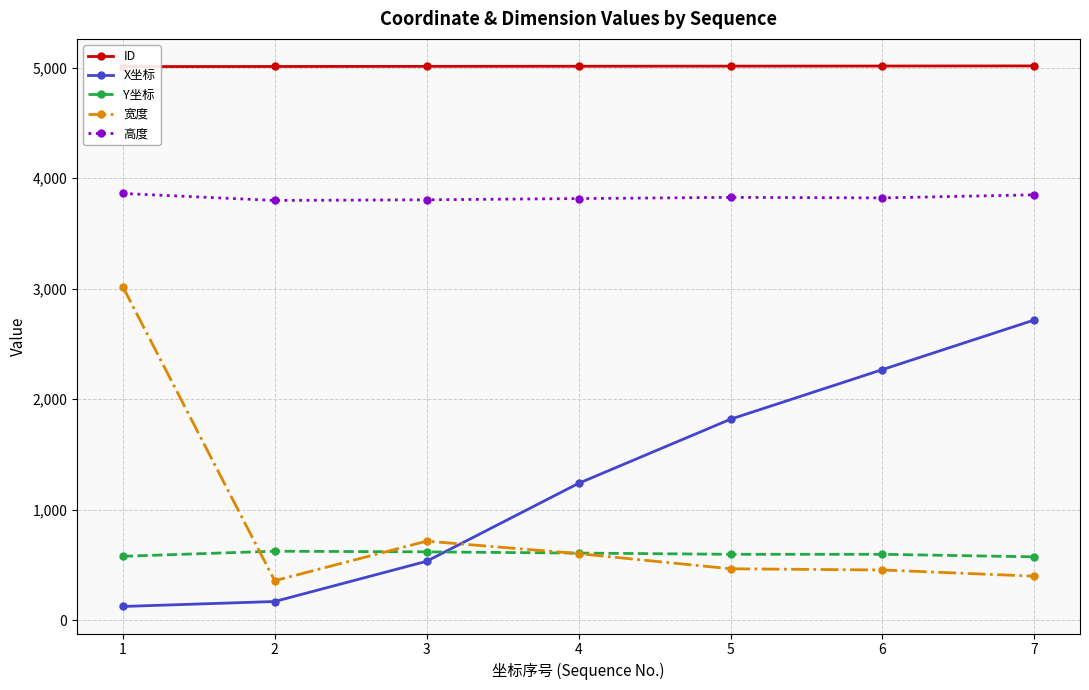

How many series are shown in this chart?

5